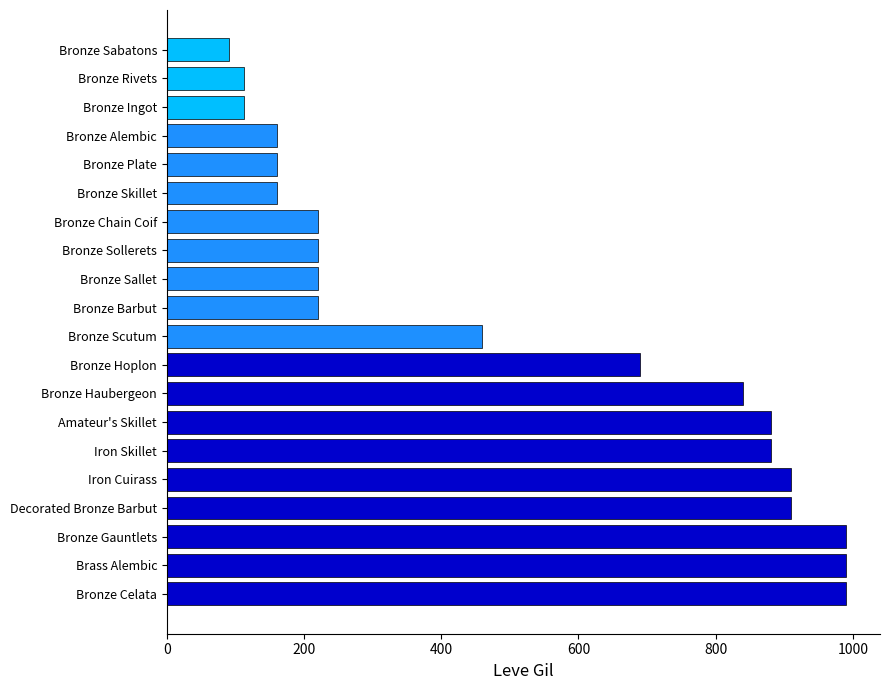

The chart shows a value of 220 at Bronze Barbut. True or false?

True